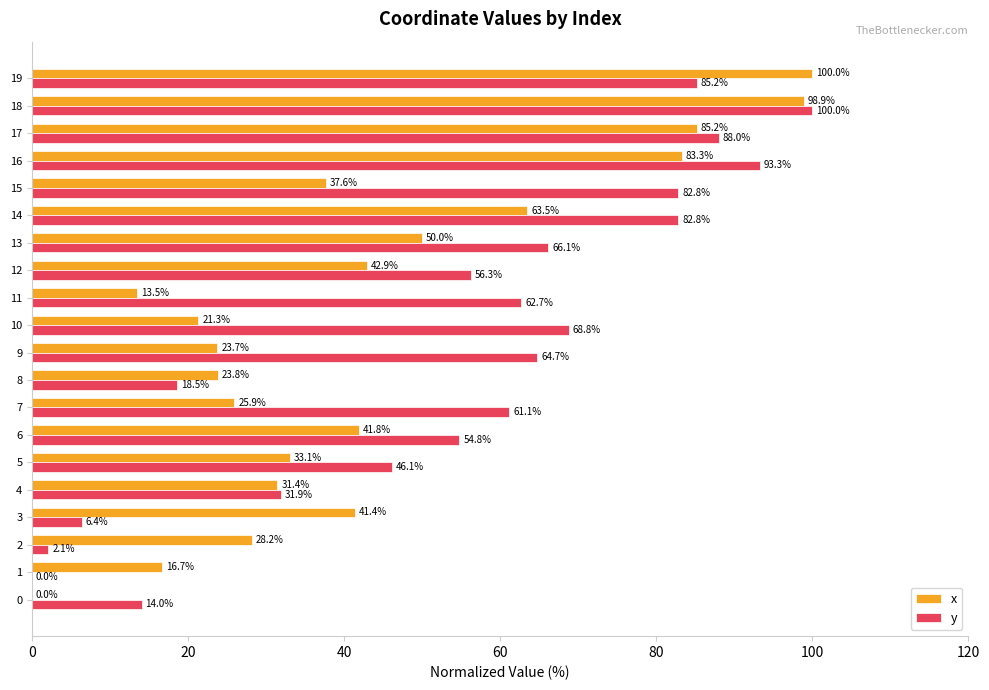

What is the sum of the x values at 11 and 19?

113.5